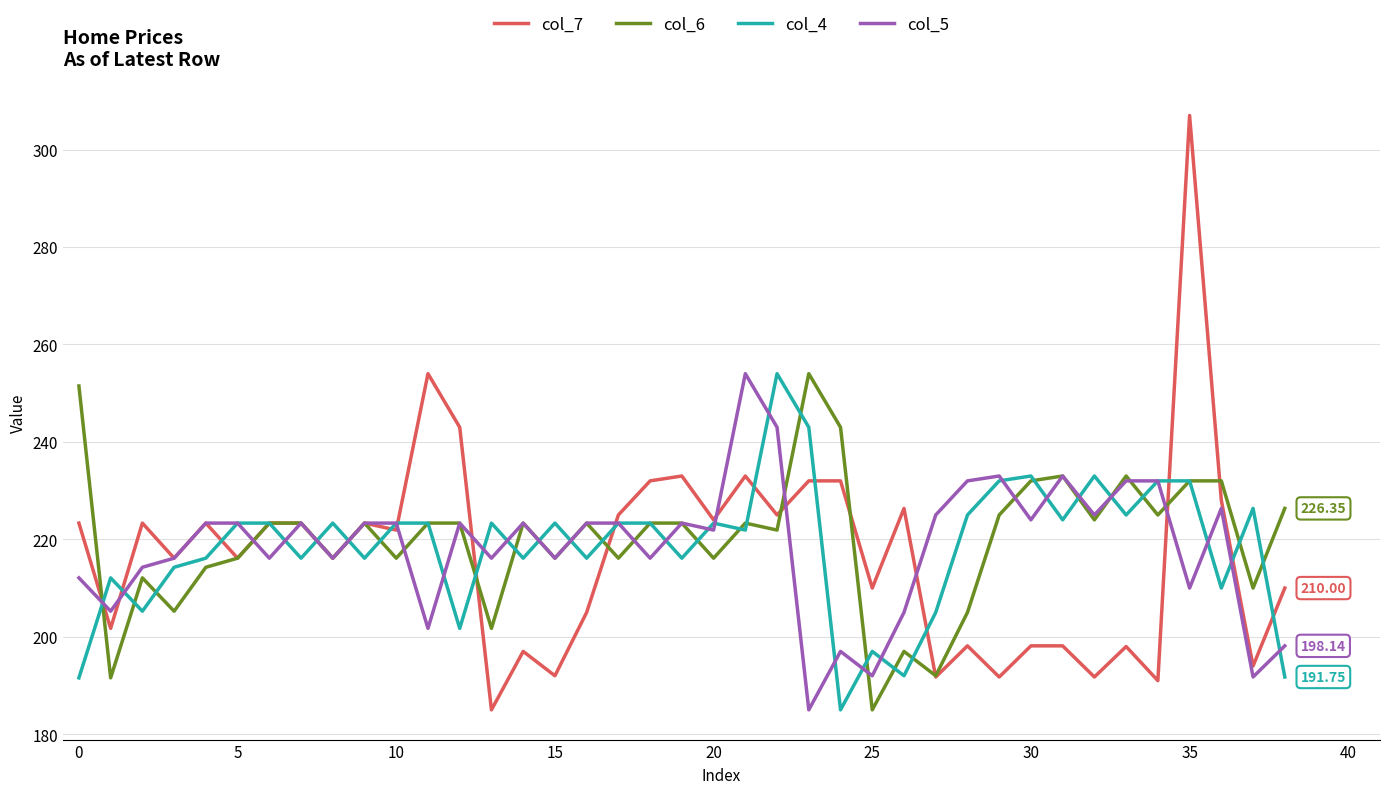

Which series has the largest range (max minus min)?

col_7